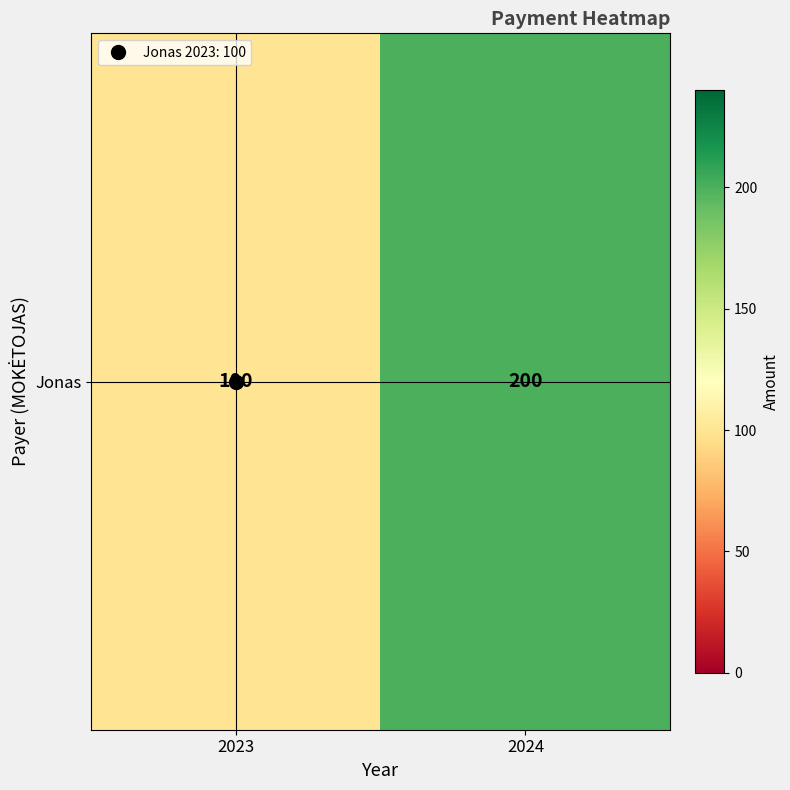

Reading left to right, list all the values displayed in this chart.

2023=100	2024=200